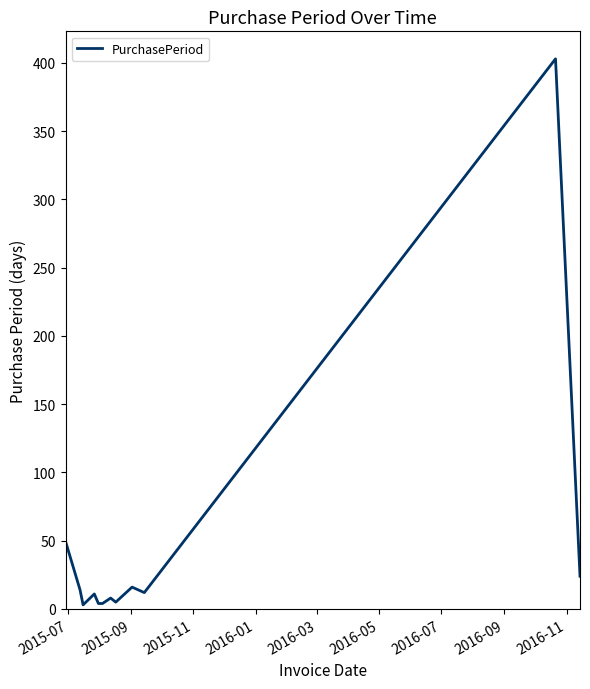

What is the difference between the maximum and minimum values?

400